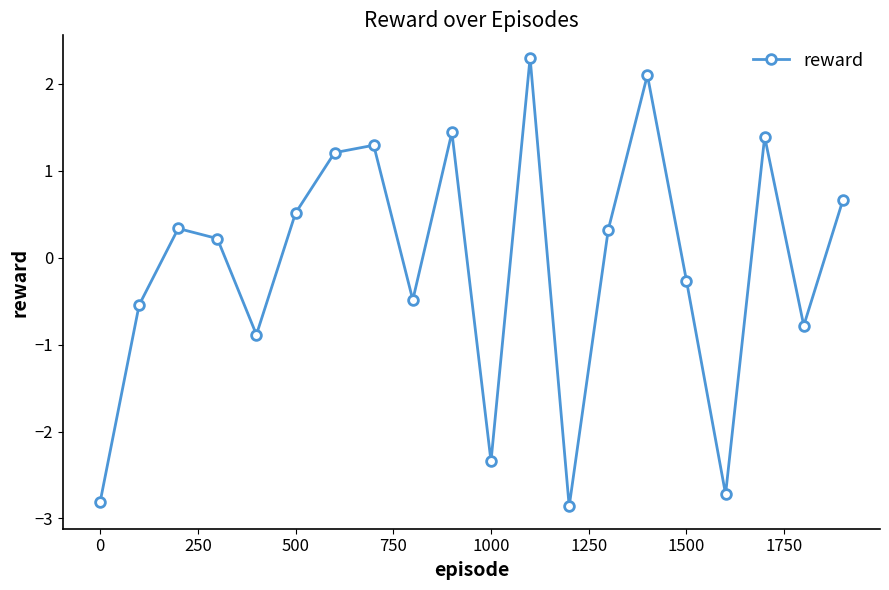

Reading left to right, extract all data points from this chart.

-2.8	-0.5	0.3	0.2	-0.9	0.5	1.2	1.3	-0.5	1.4	-2.3	2.3	-2.9	0.3	2.1	-0.3	-2.7	1.4	-0.8	0.7